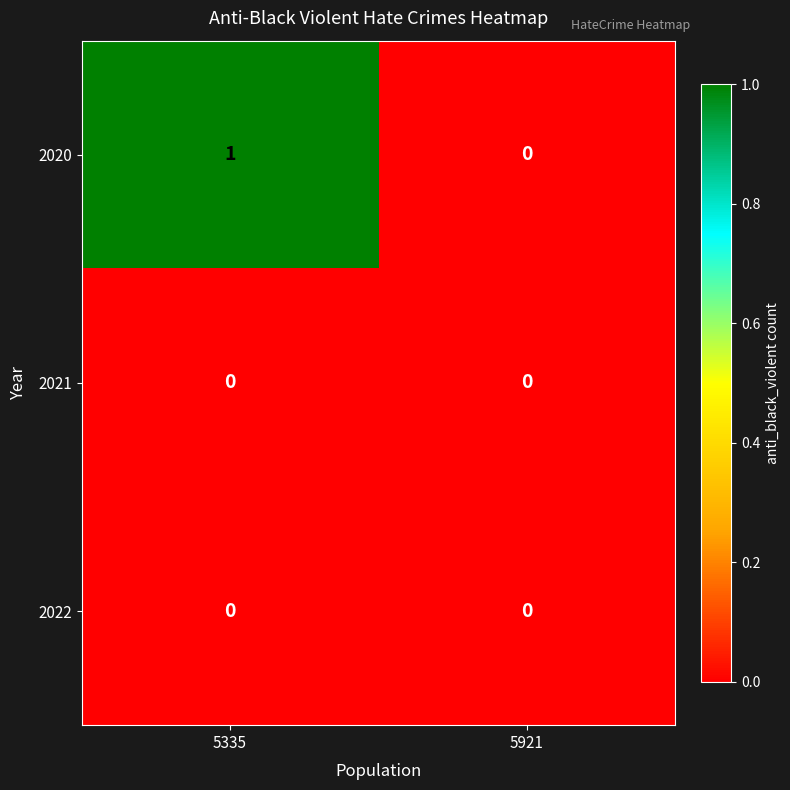

Is it true that 2021 equals 0 at 5921?

True